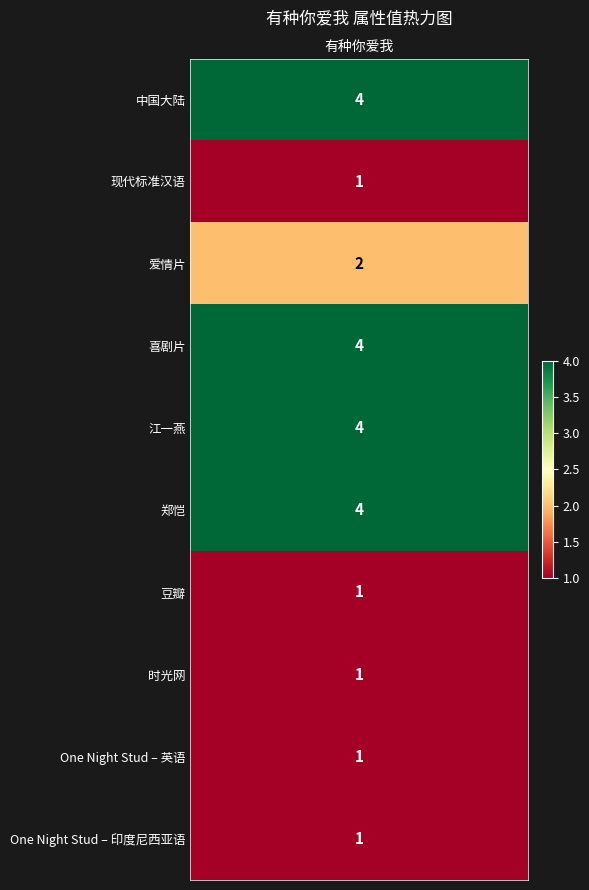

Rank the categories by value from highest to lowest.

中国大陆, 喜剧片, 江一燕, 郑恺, 爱情片, 现代标准汉语, 豆瓣, 时光网, One Night Stud – 英语, One Night Stud – 印度尼西亚语